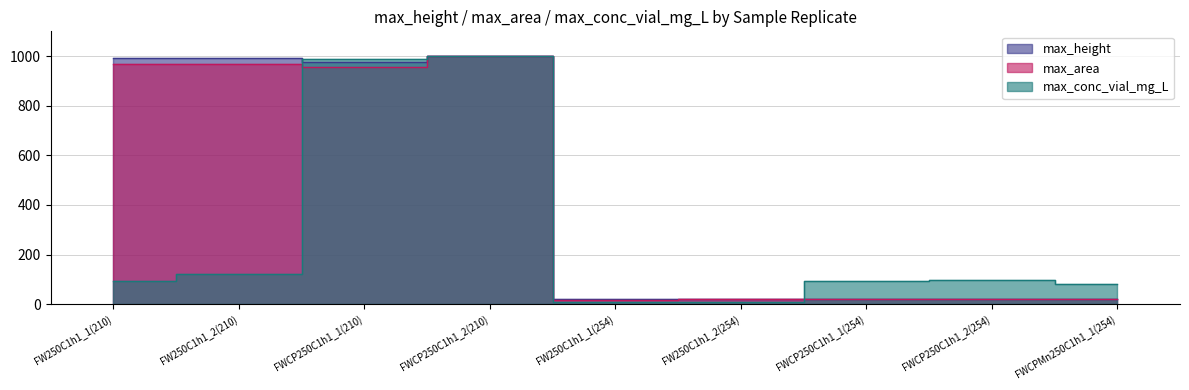

Reading right to left, transcribe all the data shown in this chart.

max_height: 22.4	21.6	21.2	21.1	20.7	1000.0	975.5	990.8	991.4
max_area: 20.2	19.4	19.2	18.9	18.7	1000.0	958.1	968.8	969.5
max_conc_vial_mg_L: 82.2	96.7	95.3	9.4	9.2	1000.0	988.0	120.6	94.6